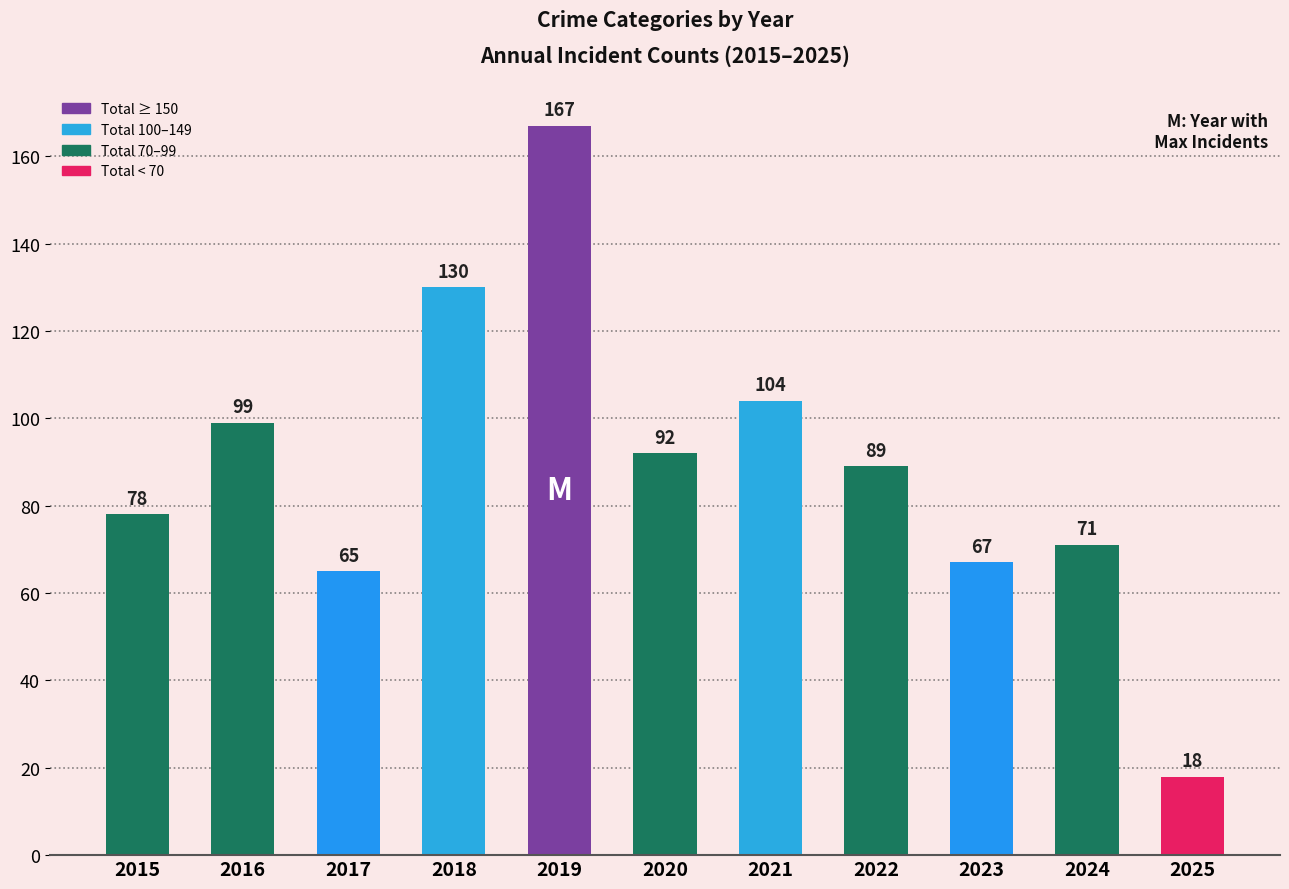

What is the minimum value shown in the chart?

18